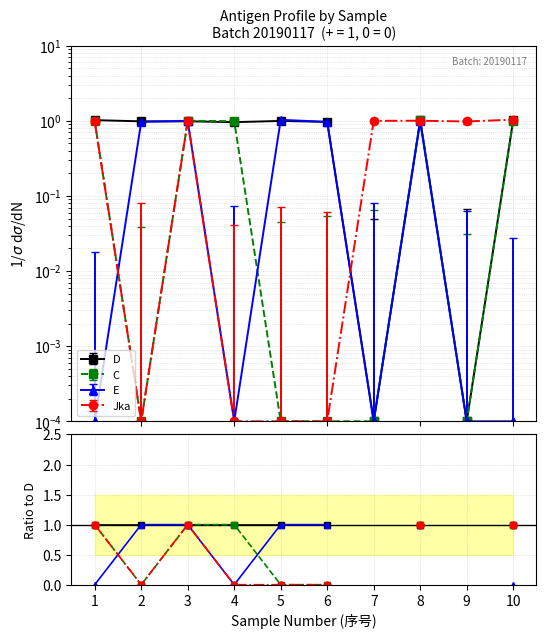

How many data points in Jka are less than 1?

4